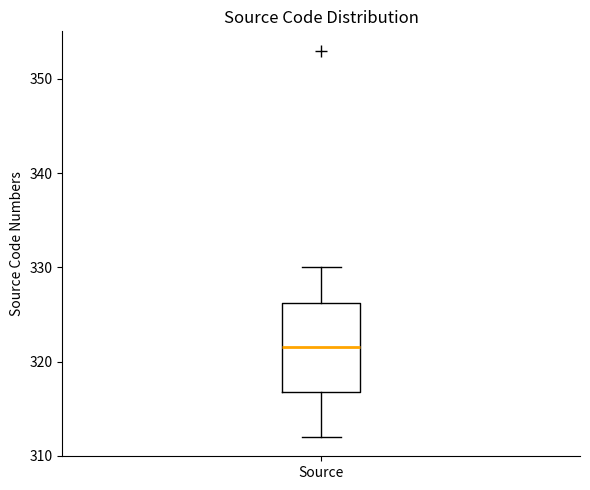

Transcribe this box plot: give where the median line is, the range the box spans, and where the two whiskers end, as read against the y-axis. The values are not printed on the chart, so give them approximately, as read against the axis.

median 322, box 317 to 326, whiskers 312 to 330